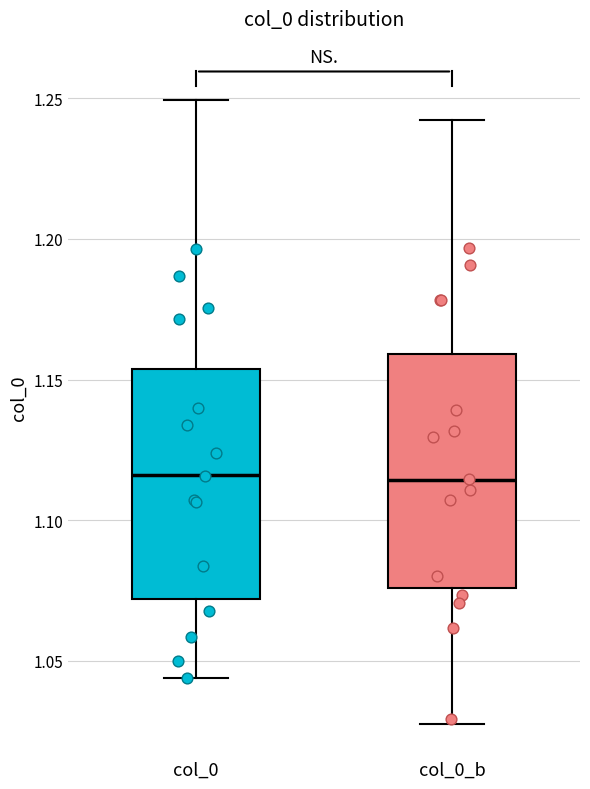

Where is the upper edge of the box for col_0_b on the y-axis? The values are not printed on the chart, so give them approximately, as read against the axis.

1.160